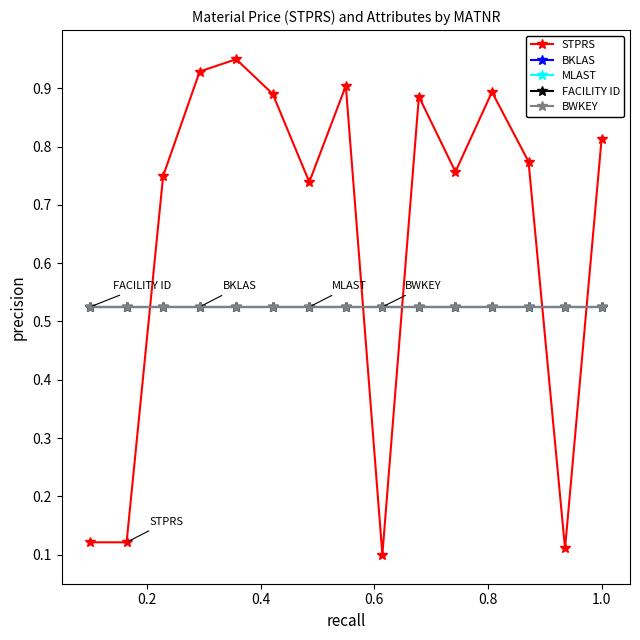

Does the chart have visible grid lines?

No